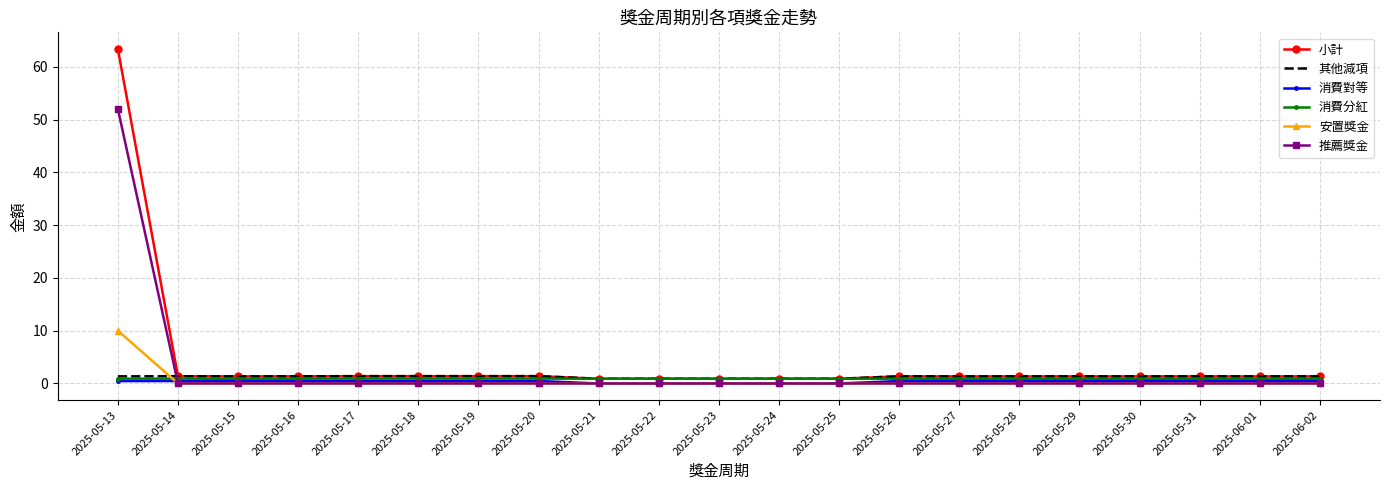

The value of 推薦獎金 at 2025-05-21 is -33.3. True or false?

False